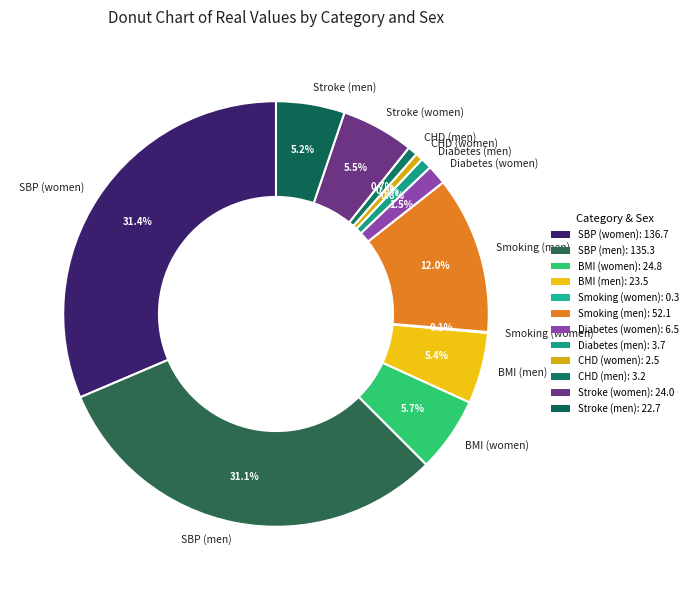

What percentage is the BMI (women) slice, to the nearest percent?

6%